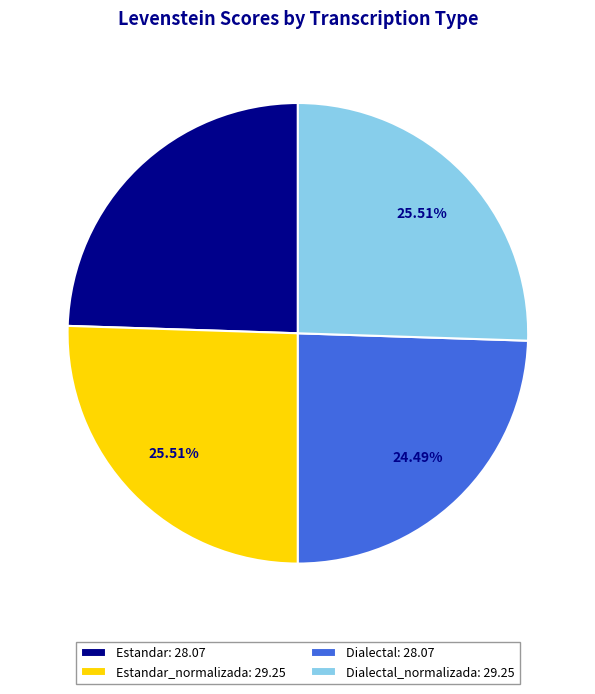

Between Dialectal: 28.07 and Dialectal_normalizada: 29.25, which is larger?

Dialectal_normalizada: 29.25